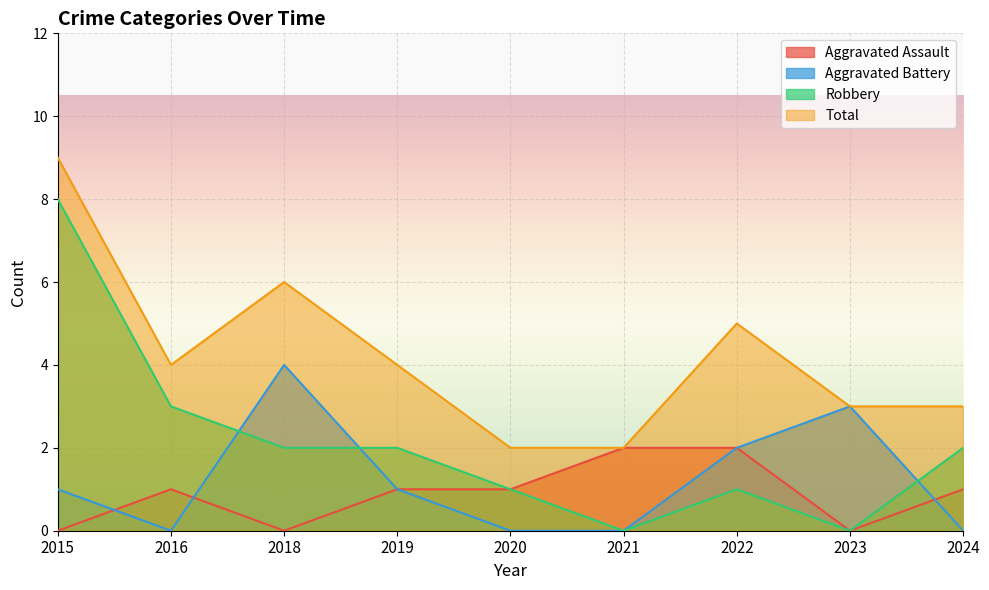

At how many categories does at least one series exceed 7?

1